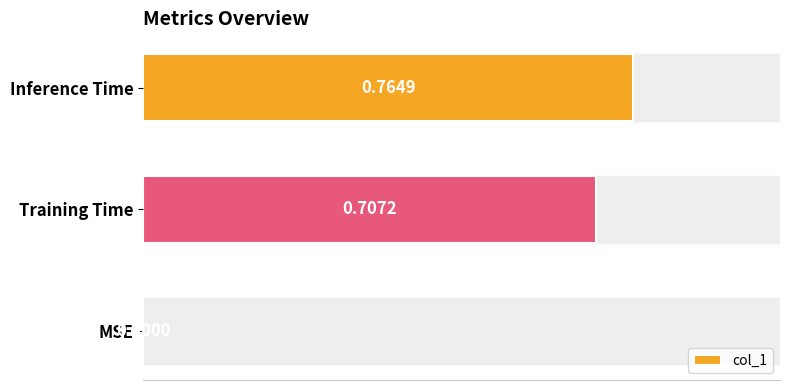

What is the change in value from MSE to Inference Time?

+0.8